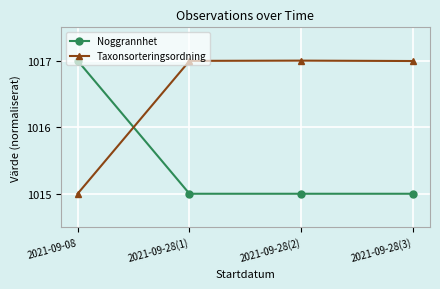

True or false: Taxonsorteringsordning and Noggrannhet cross at least once.

True